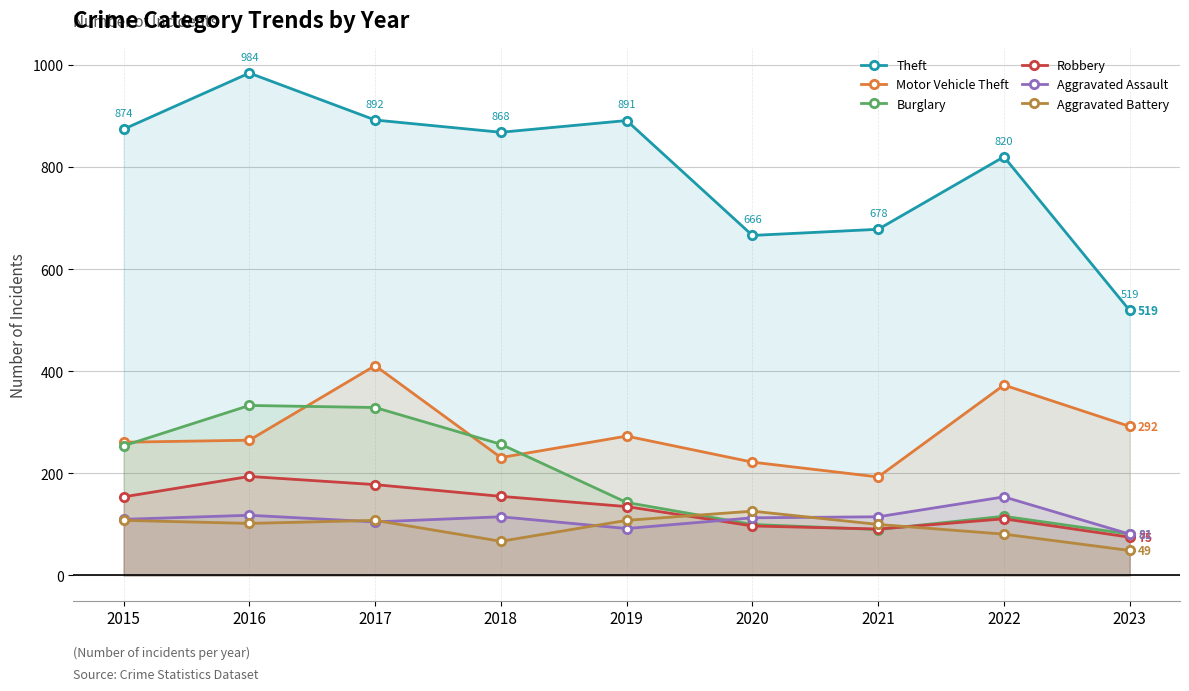

What is the difference between the second highest and minimum values in the Aggravated Assault series?

37